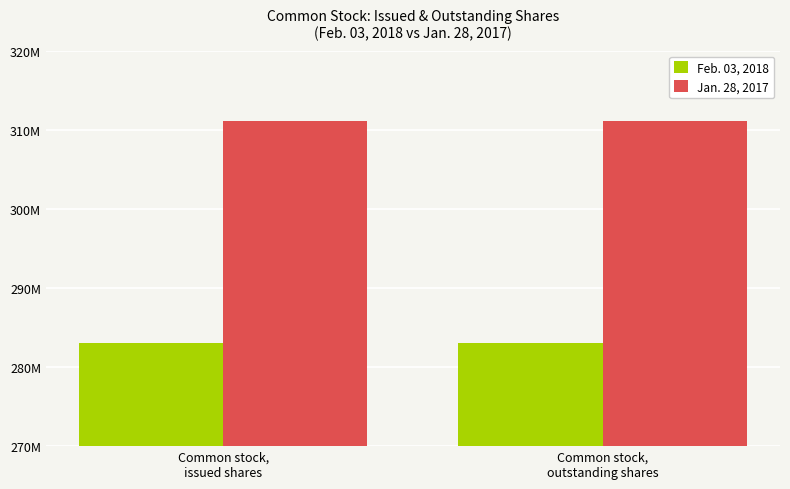

True or false: Jan. 28, 2017 has a value of 311108000 at Common stock,
issued shares.

True